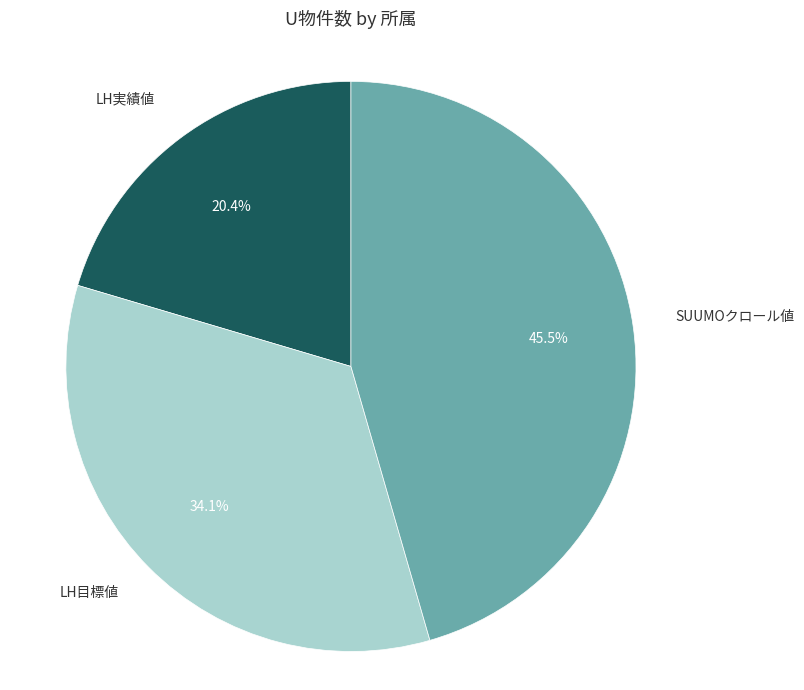

Does any single category account for the majority?

No